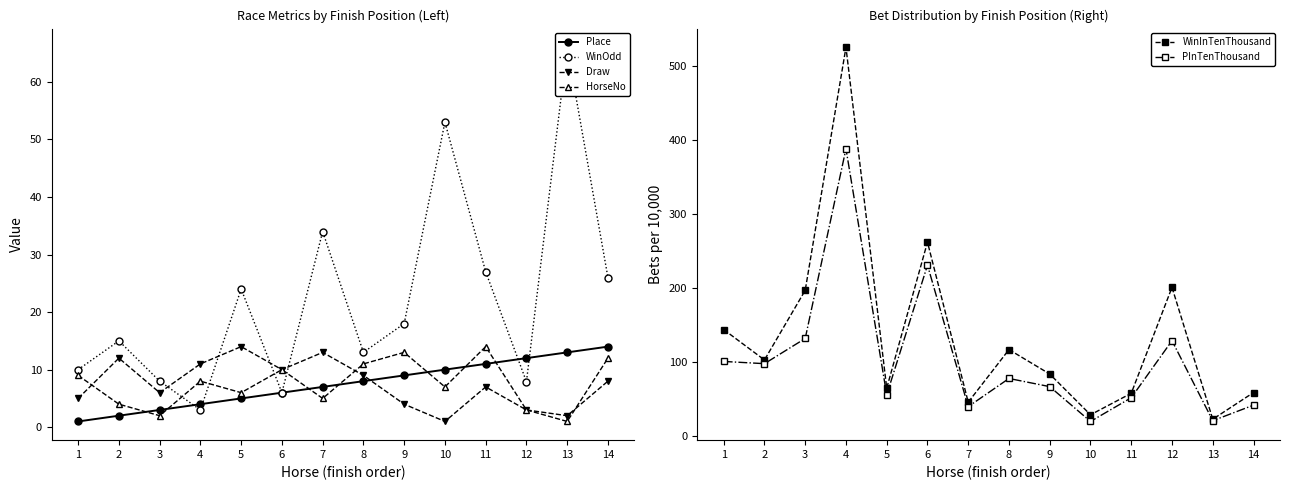

What is the sum of the WinInTenThousand values at 2 and 11?

161